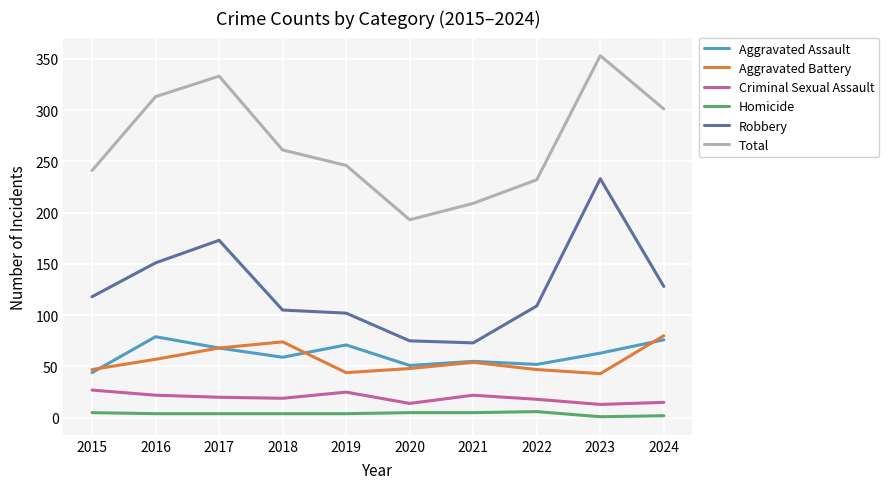

At which category does the chart reach its peak across all series?

2023